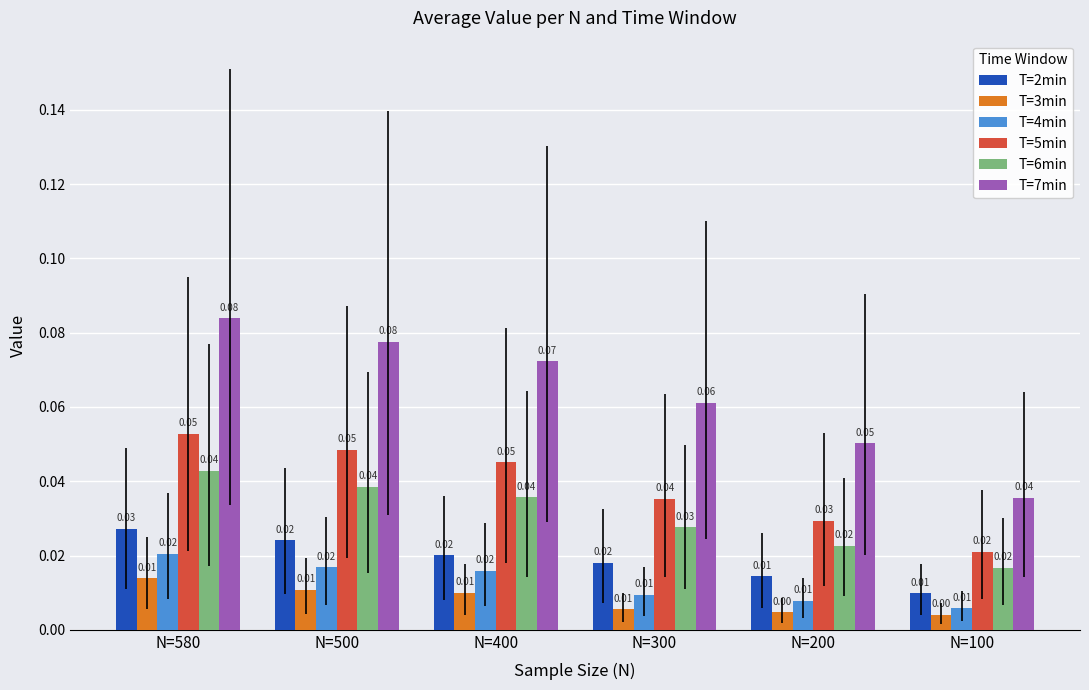

Rank the series by their maximum value, from highest to lowest.

T=7min, T=5min, T=6min, T=2min, T=4min, T=3min